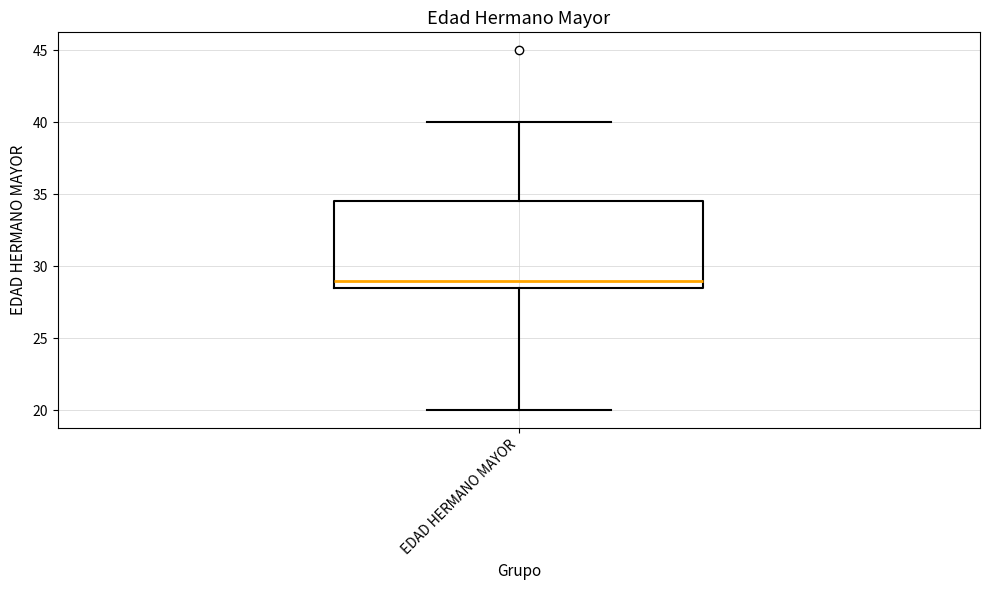

Transcribe this box plot: give where the median line is, the range the box spans, and where the two whiskers end, as read against the y-axis. The values are not printed on the chart, so give them approximately, as read against the axis.

median 29.0, box 28.5 to 34.5, whiskers 20.0 to 40.0